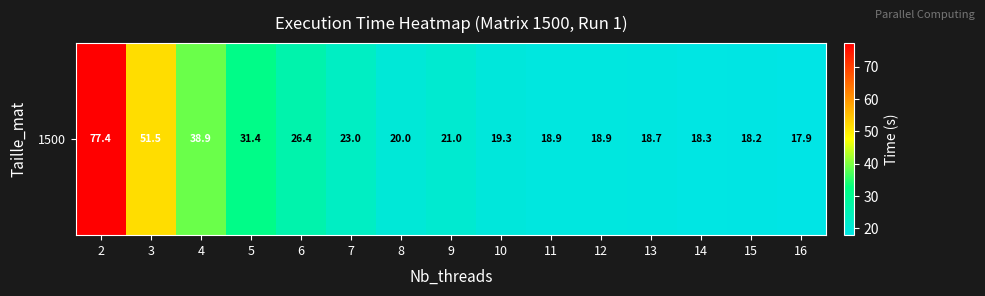

The chart shows a value of 18.7 at 13. True or false?

True